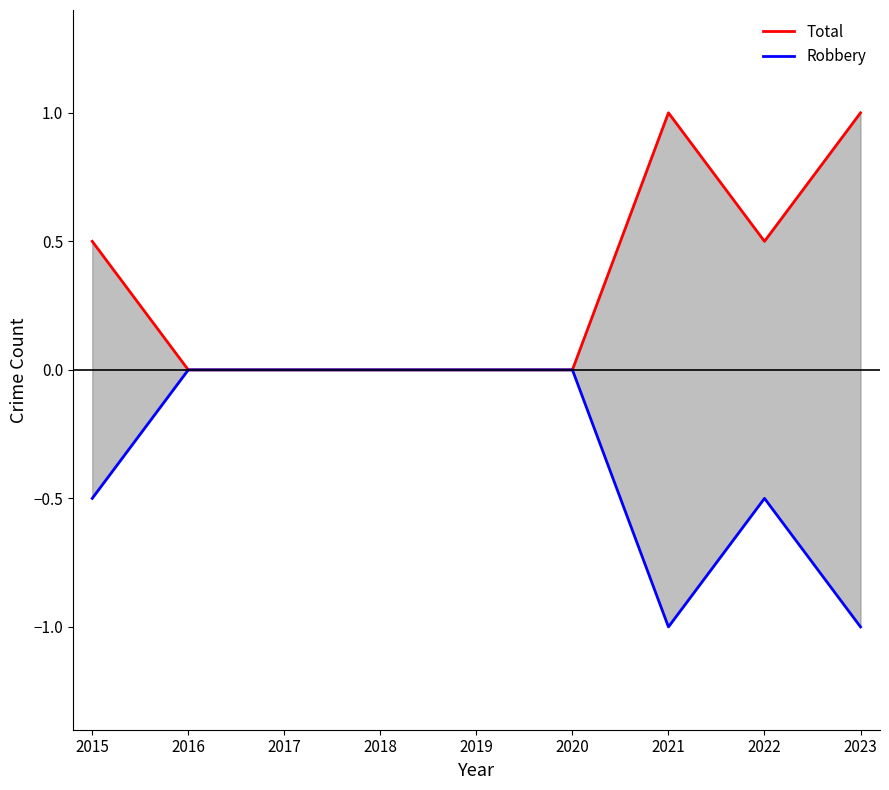

At which category does Robbery reach its first local valley?

2021